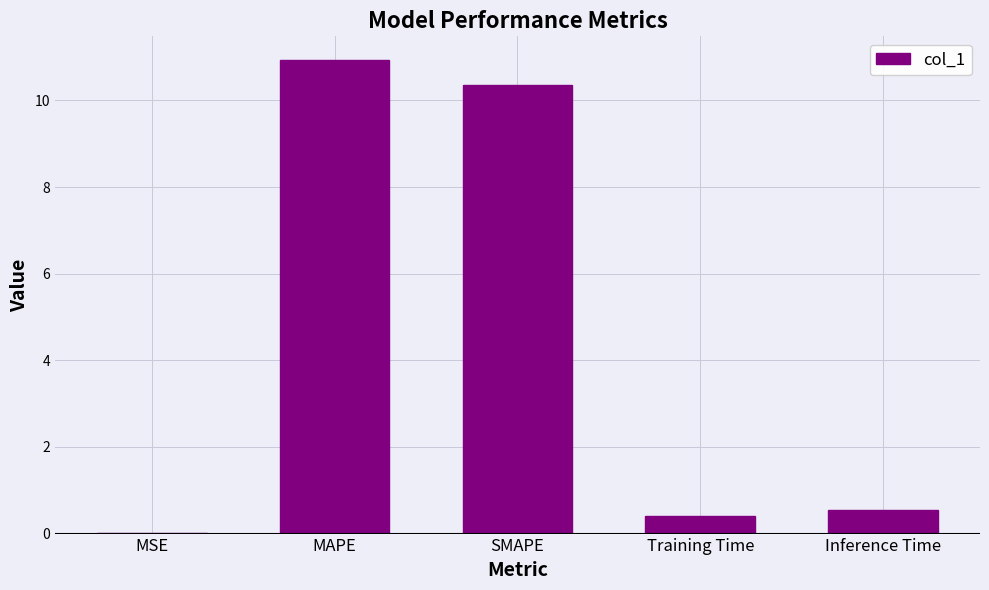

Which has a higher value, Inference Time or MAPE?

MAPE